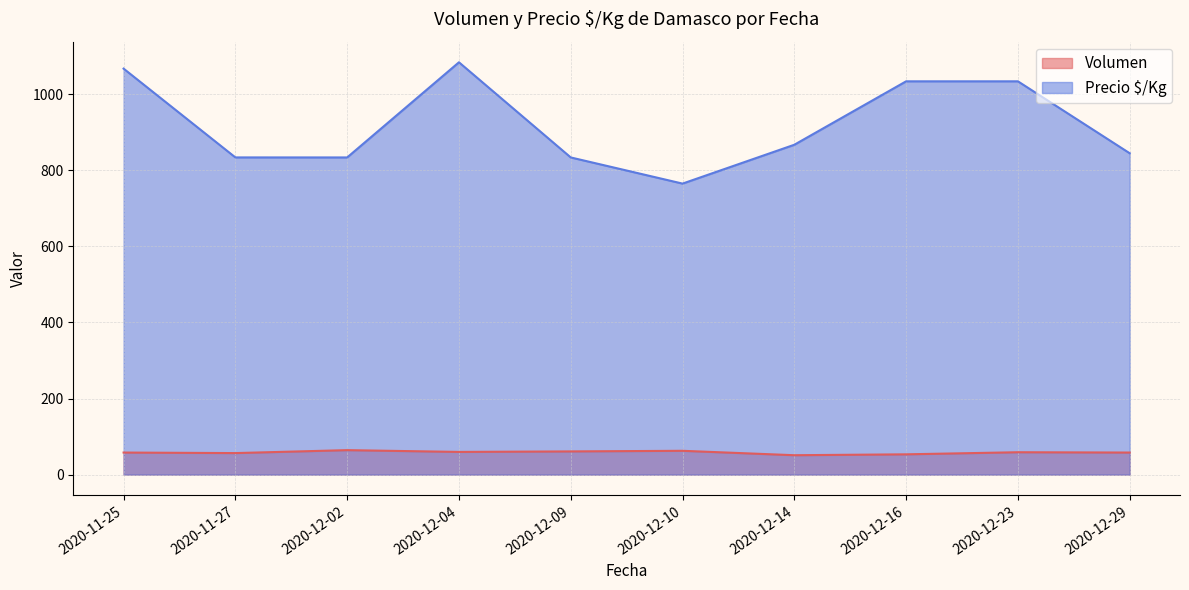

What is the lowest value of the Precio $/Kg series?

764.6